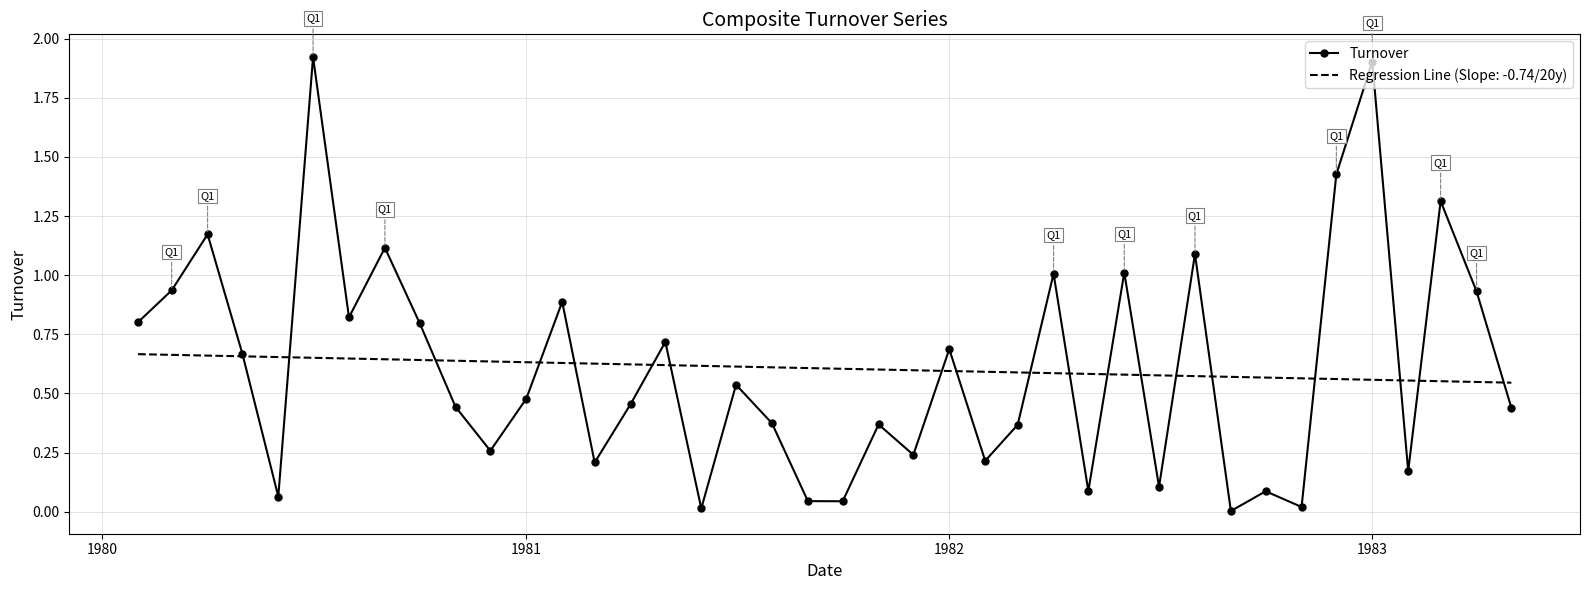

Which series has the largest range (max minus min)?

Turnover